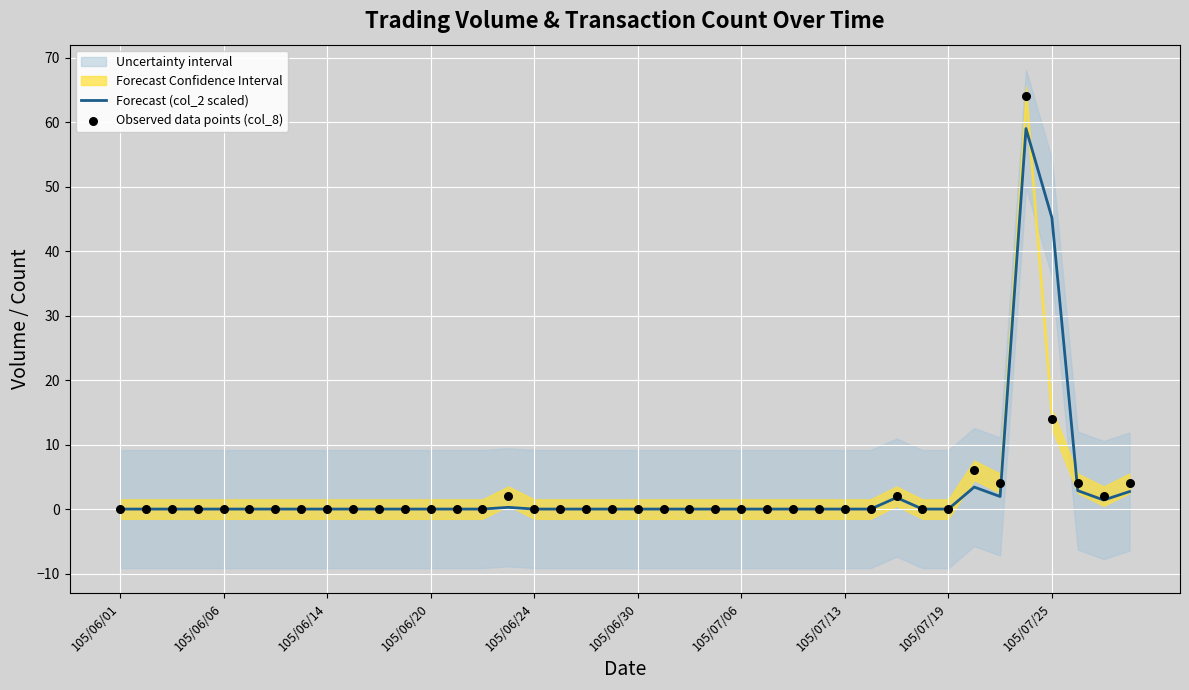

At how many categories does at least one series exceed 52?

1